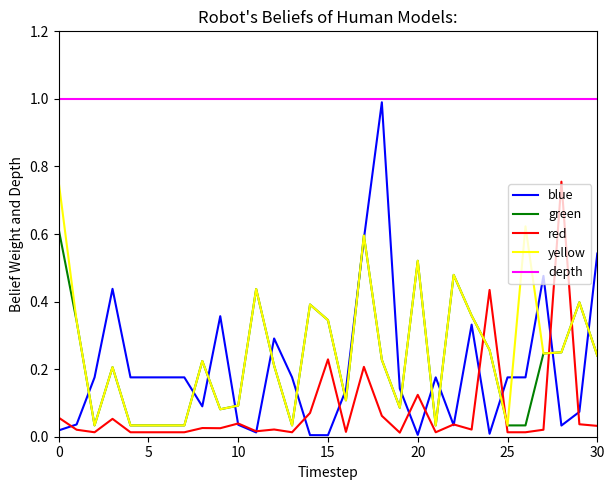

True or false: yellow and depth cross at least once.

False